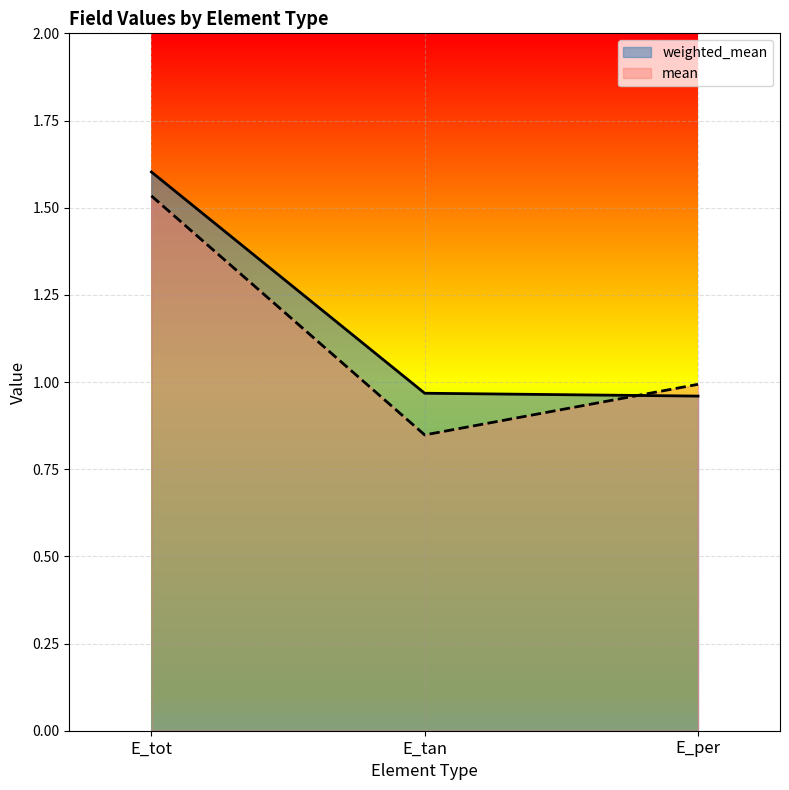

Is it true that mean equals 0.5 at E_tan?

False